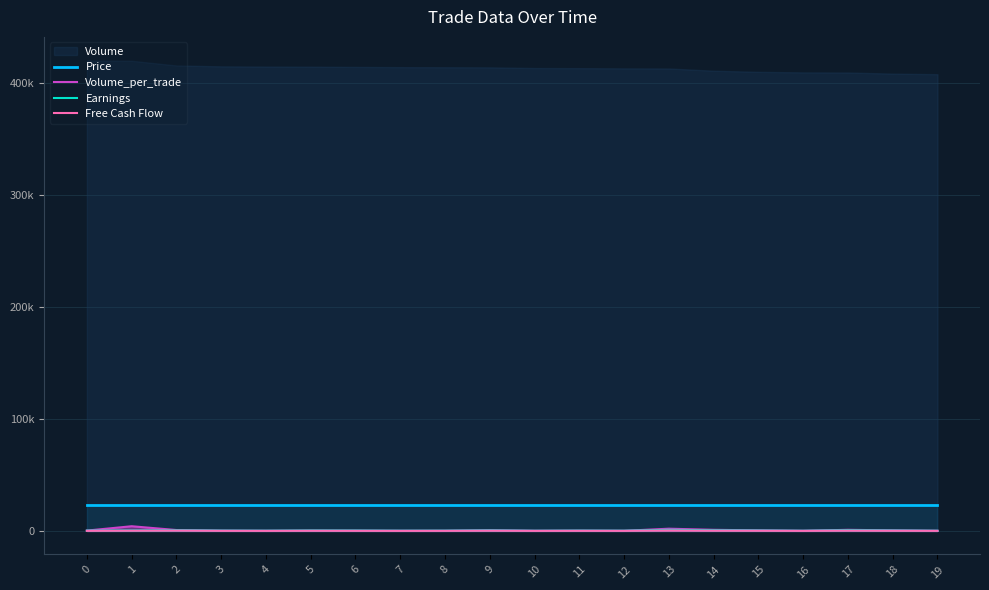

What is the sum of the Earnings values at 3 and 8?

550